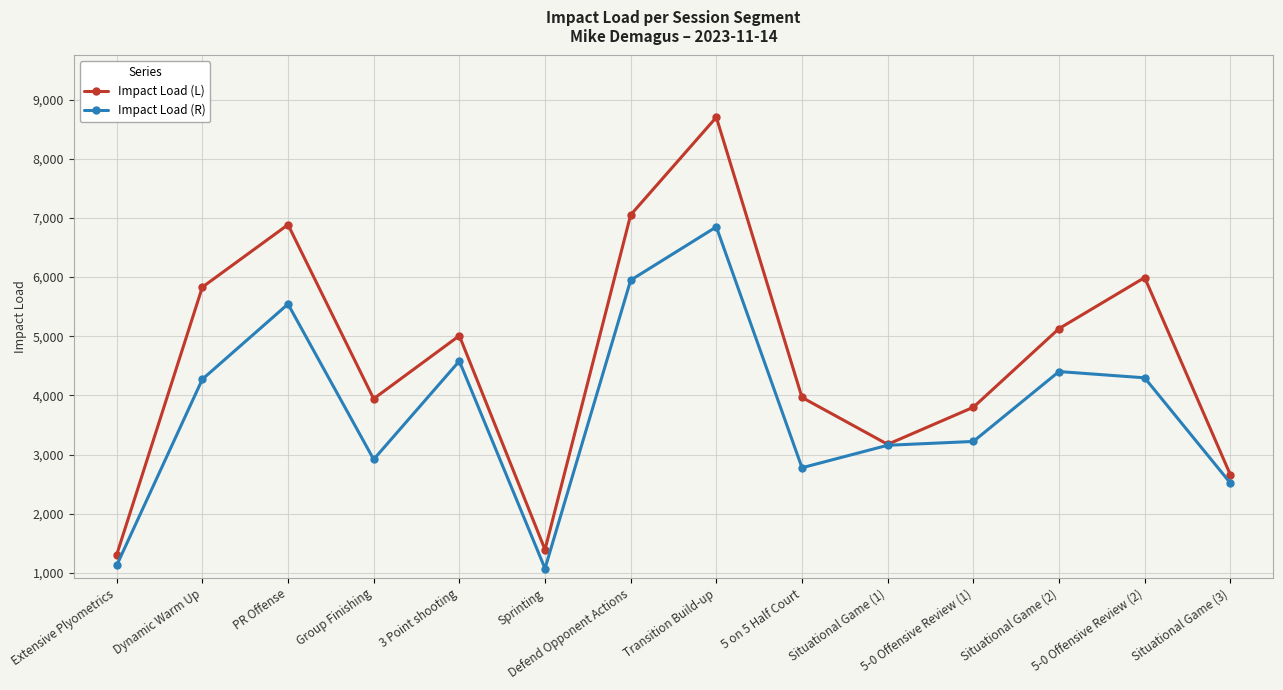

At which category does Impact Load (L) reach its first local peak?

PR Offense